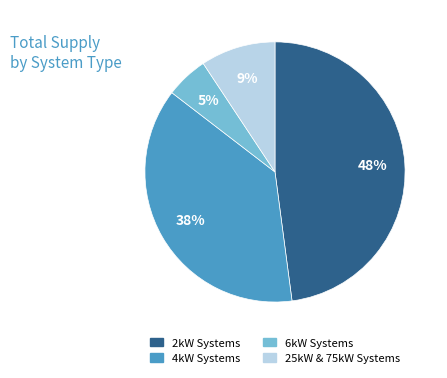

To the nearest percent, what is the difference between the largest and smallest slice percentages?

43%